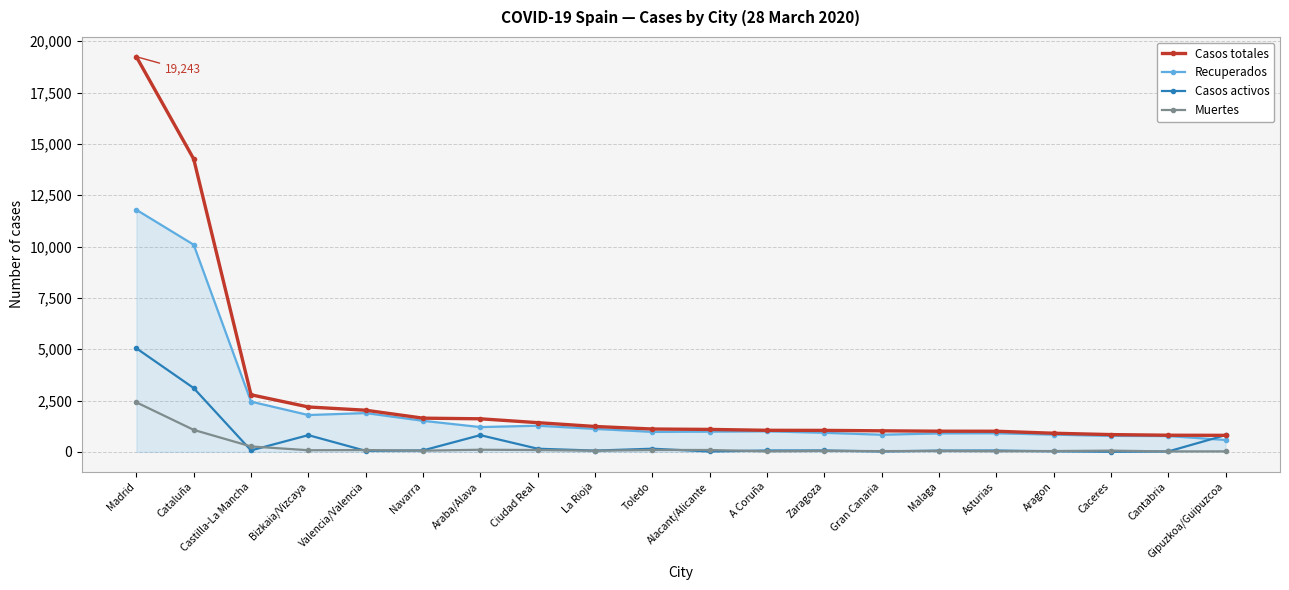

True or false: Casos totales and Muertes intersect in this chart.

False